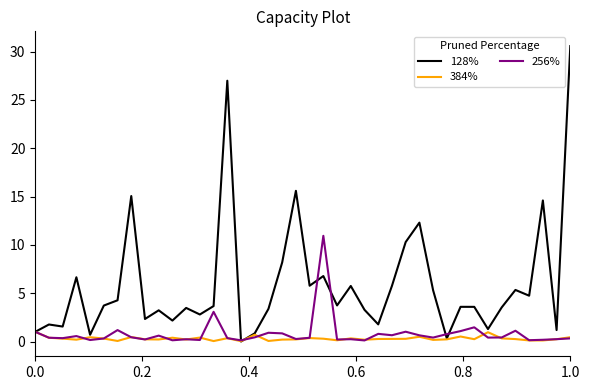

Which series has the largest total across all categories?

128%